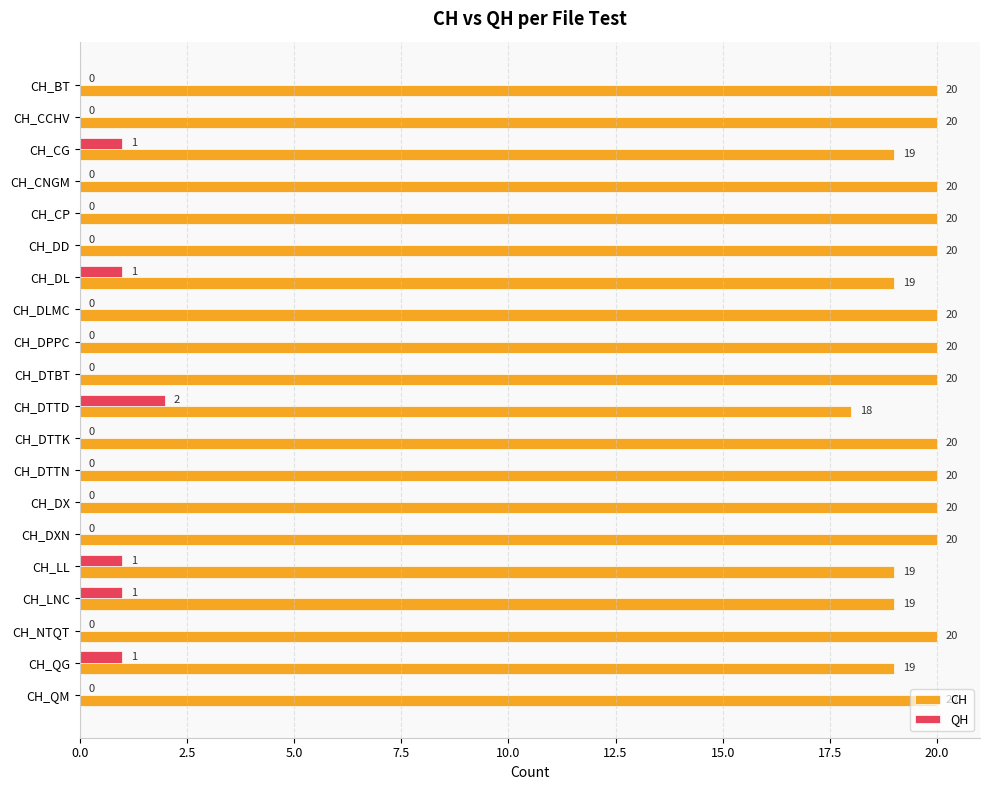

What is the total value across all series at CH_DTTK?

20